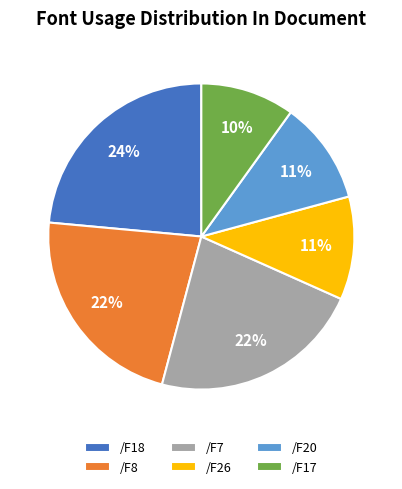

Count the number of slices in the pie.

6